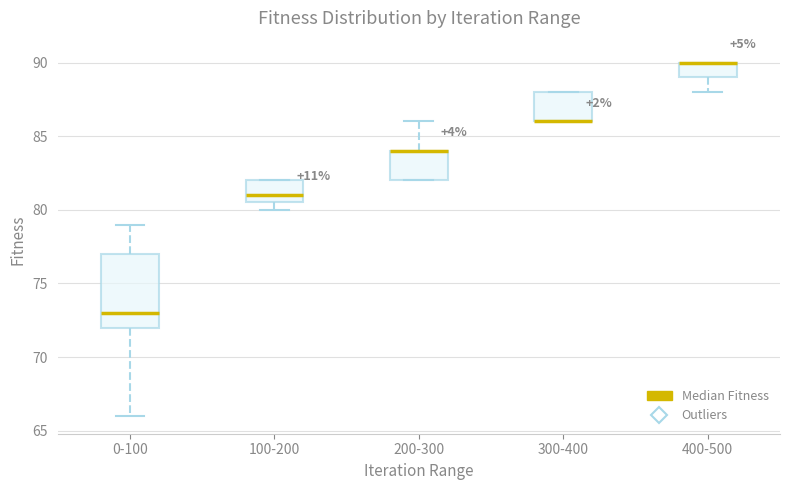

Comparing the boxes themselves (not the whiskers), which one is the tallest?

0-100